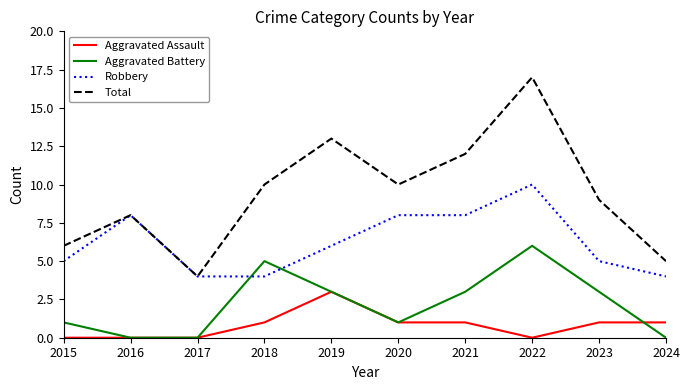

What is the difference between the Aggravated Assault values at 2019 and 2023?

2